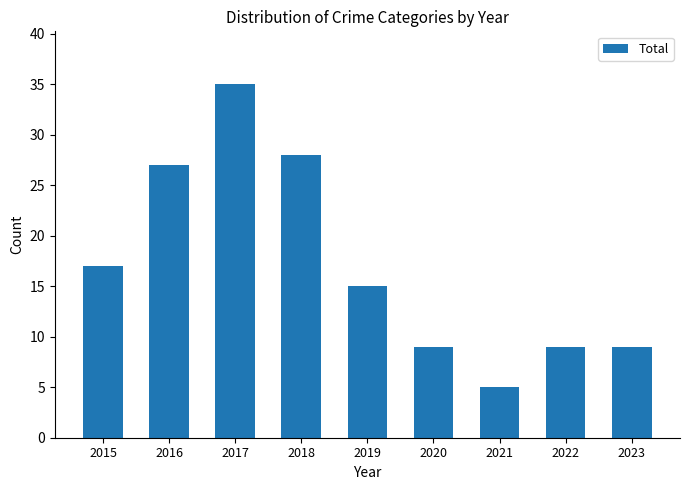

The chart shows a value of 9 at 2020. True or false?

True